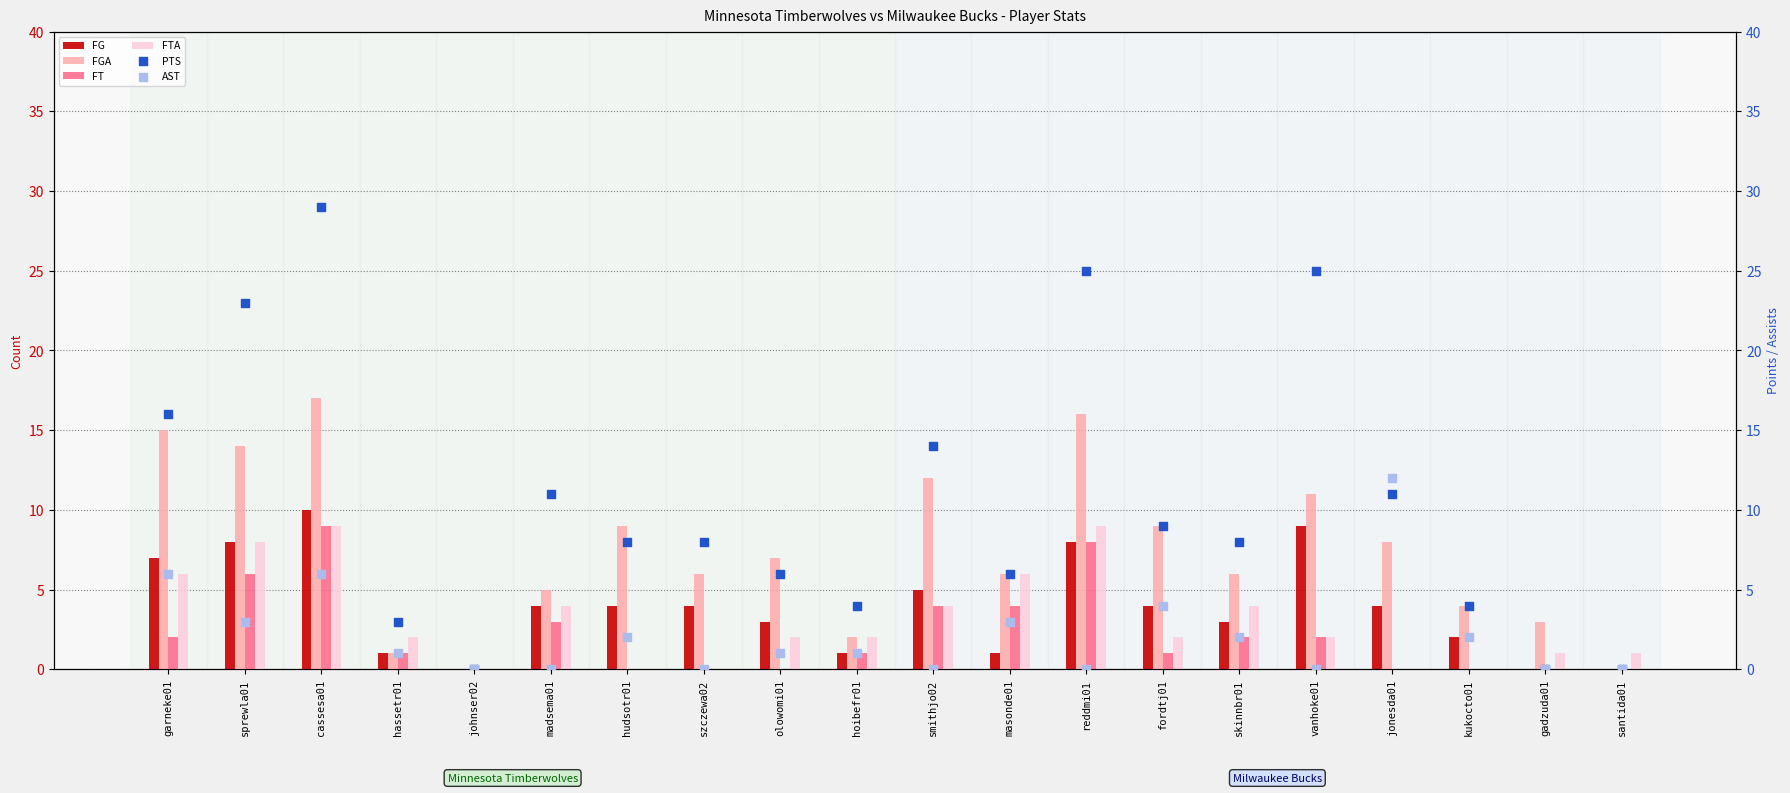

Which series reaches the minimum Y coordinate?

FG